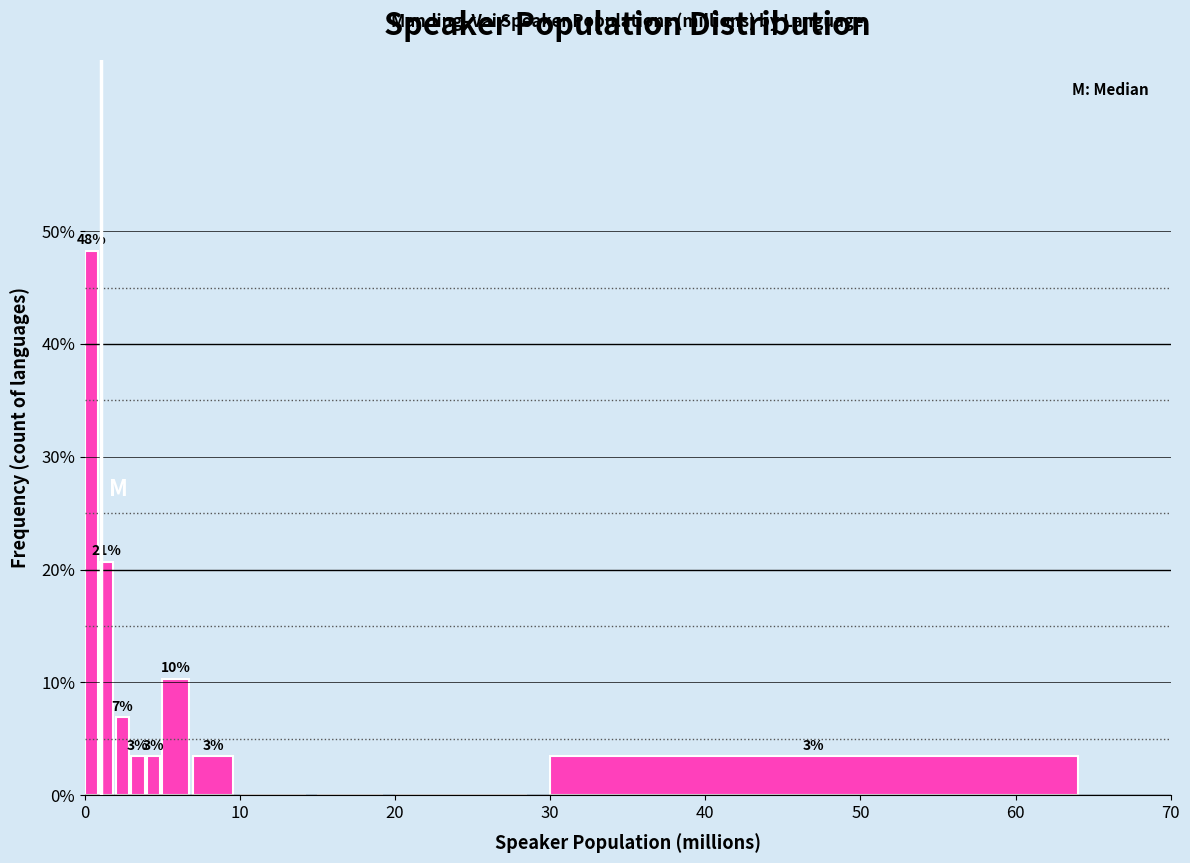

Around what value on the x-axis is the tallest bar? Give the approximate position of its centre, as read against the axis.

0